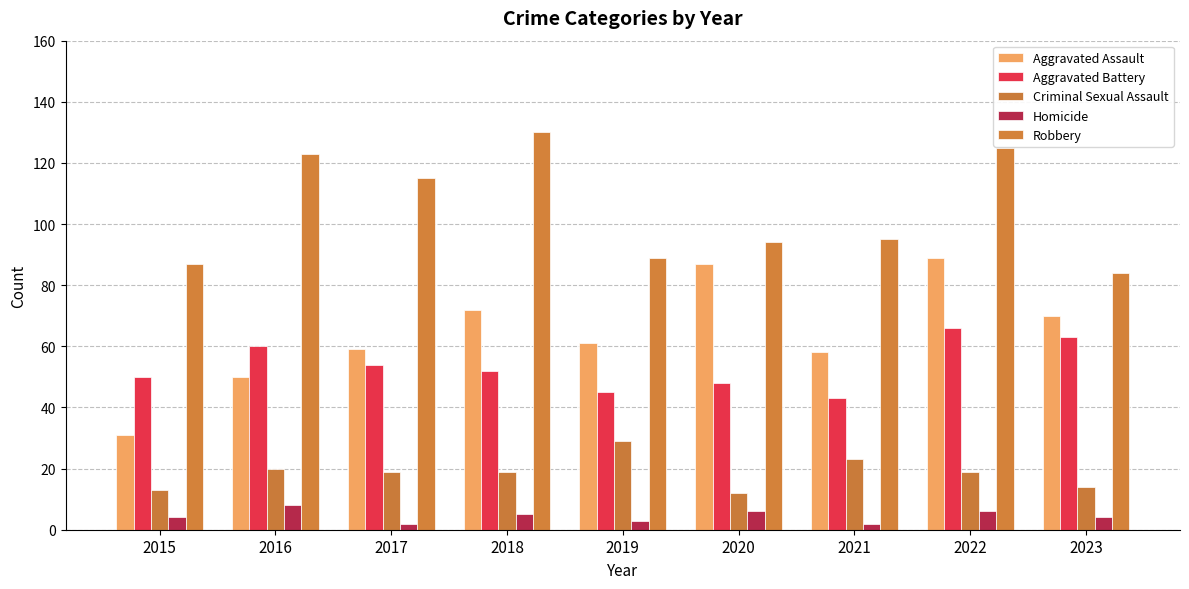

Which series changed the most between 2016 and 2017?

Aggravated Assault